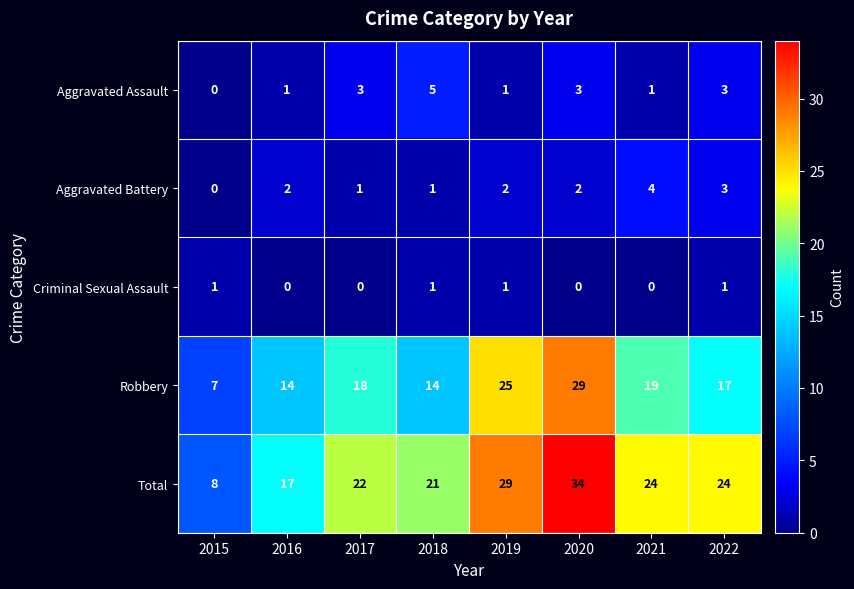

At how many categories does at least one series exceed 5?

8